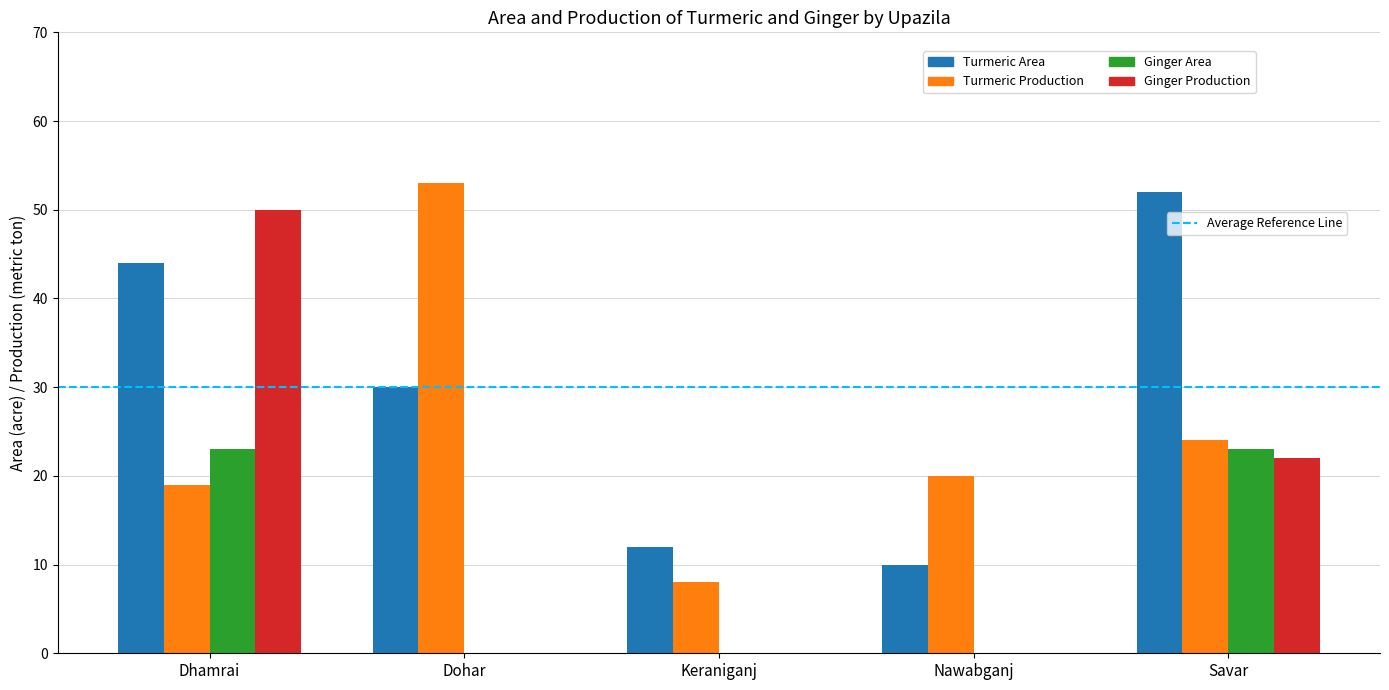

What is the greatest value displayed?

53